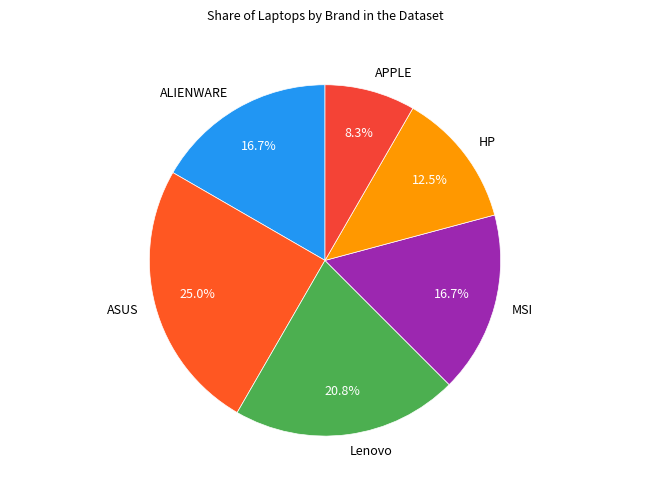

How many segments does this pie chart have?

6